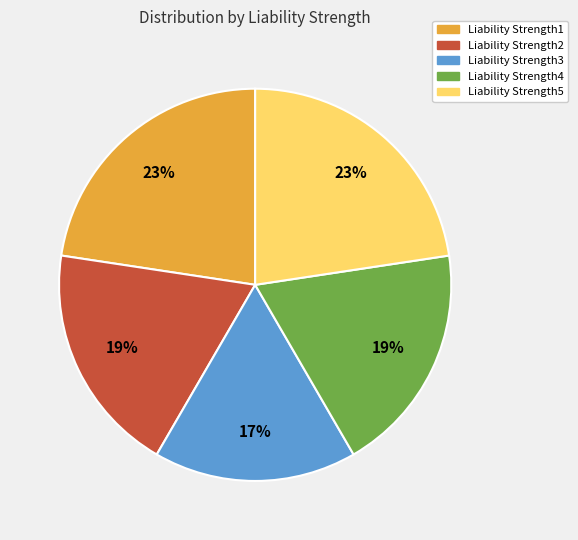

Which slice is the smallest?

Liability Strength3